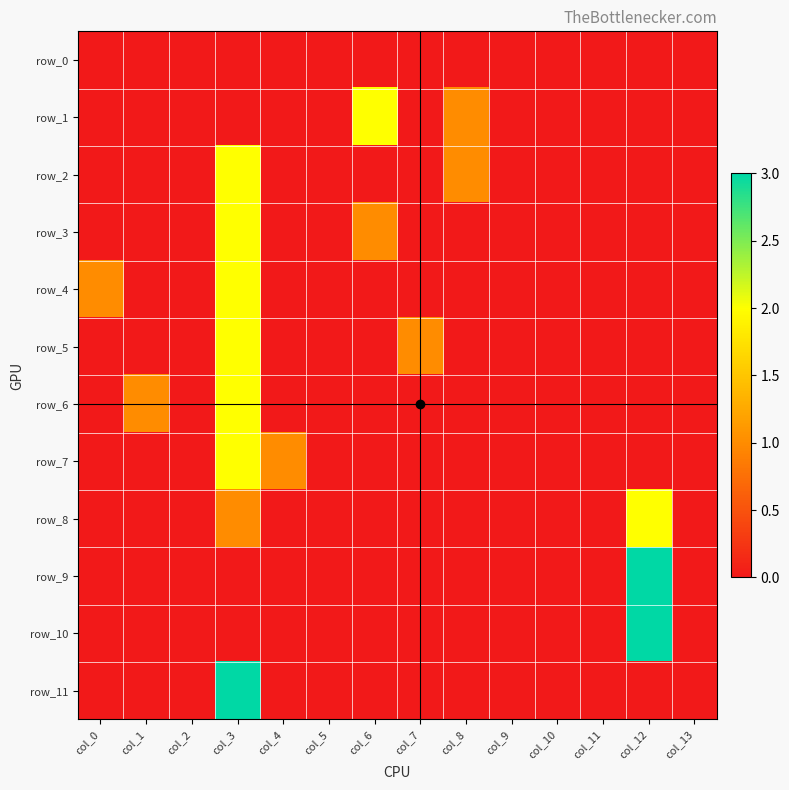

Is it true that row_0 equals 0 at col_1?

True